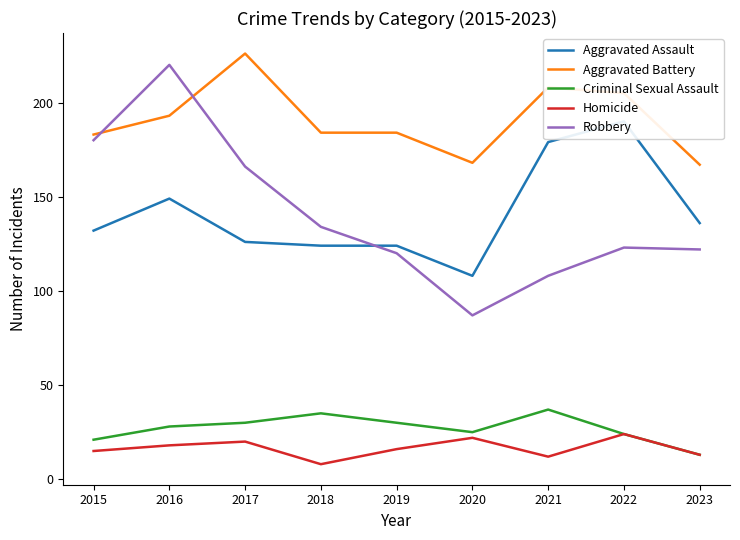

True or false: Robbery and Homicide cross at least once.

False